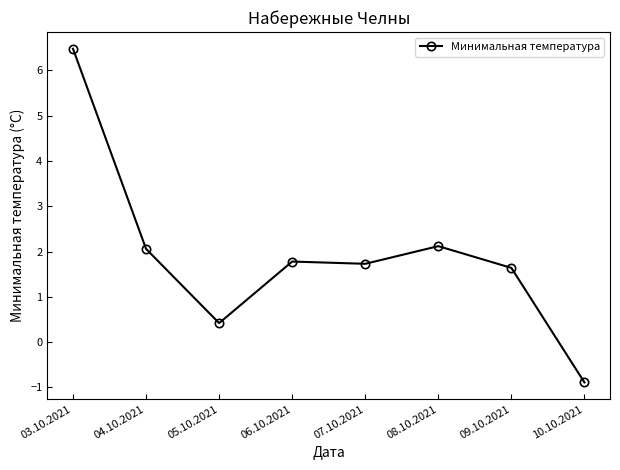

At which category does the data reach its first local valley?

05.10.2021